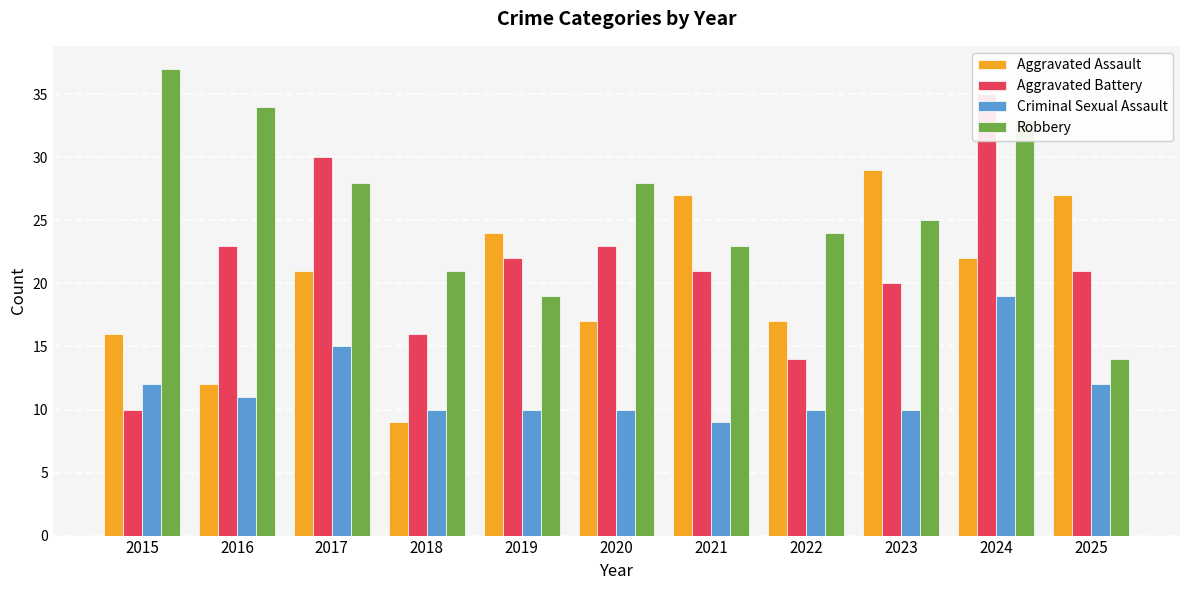

Which has a higher value, 2016 or 2018?

2016